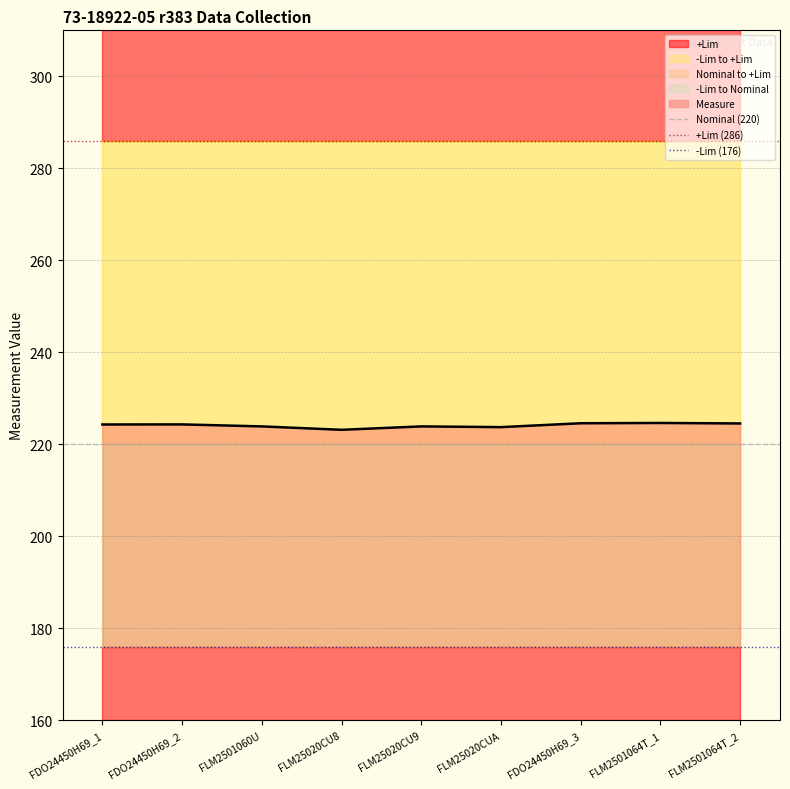

At which category does the chart reach its peak across all series?

FDO24450H69_1